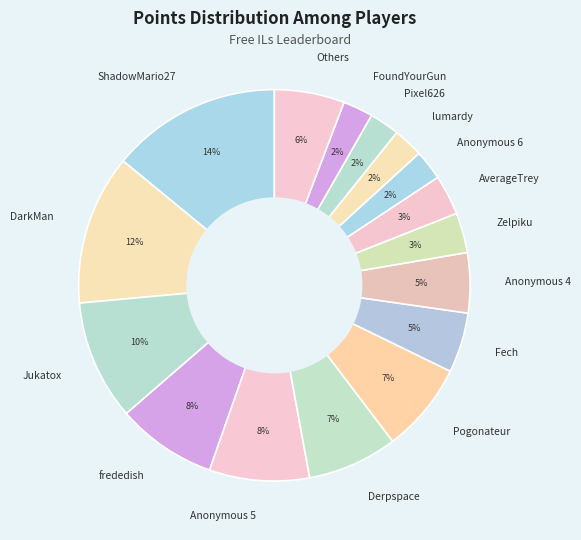

To the nearest percent, what is the average slice percentage?

6%